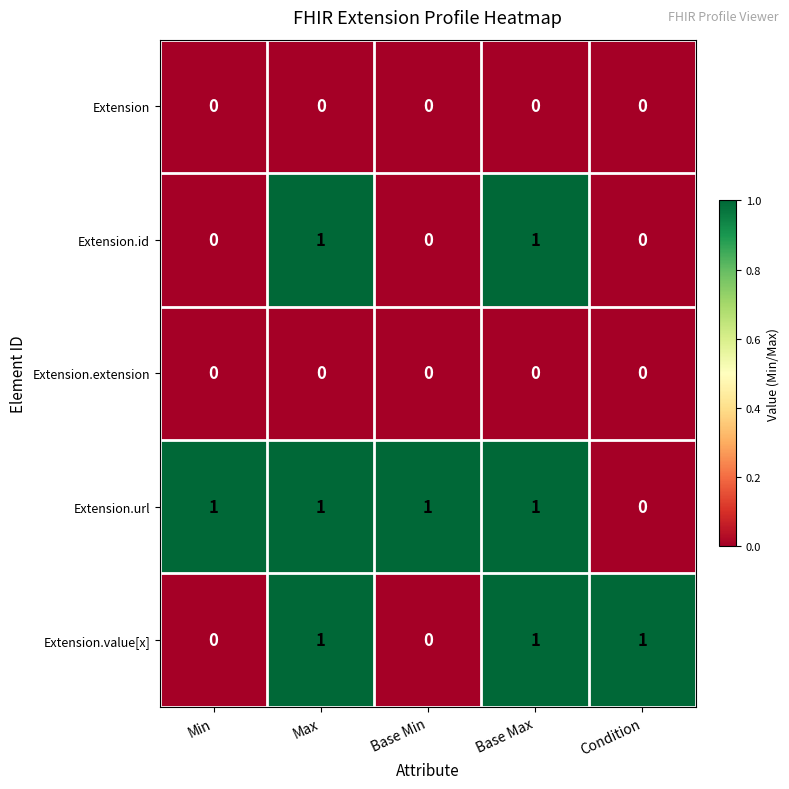

Which category has the lowest value in the Extension.url series?

Condition